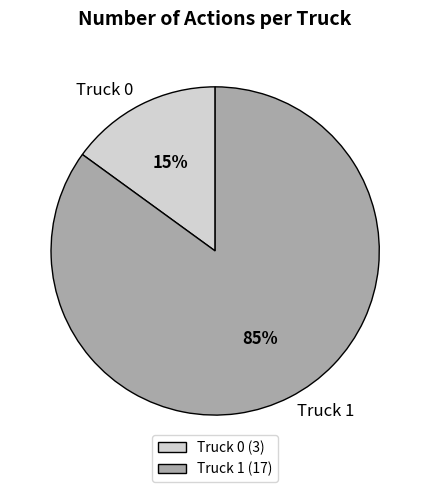

What percentage is the Truck 0 slice, to the nearest percent?

15%